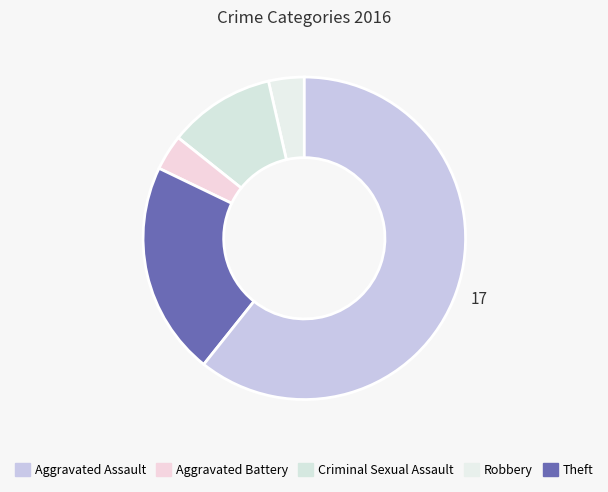

What is the smallest slice in the pie chart?

Aggravated Assault